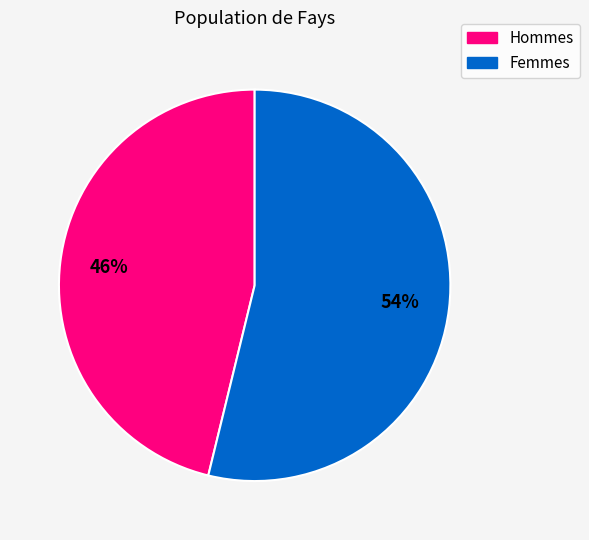

How many segments does this pie chart have?

2